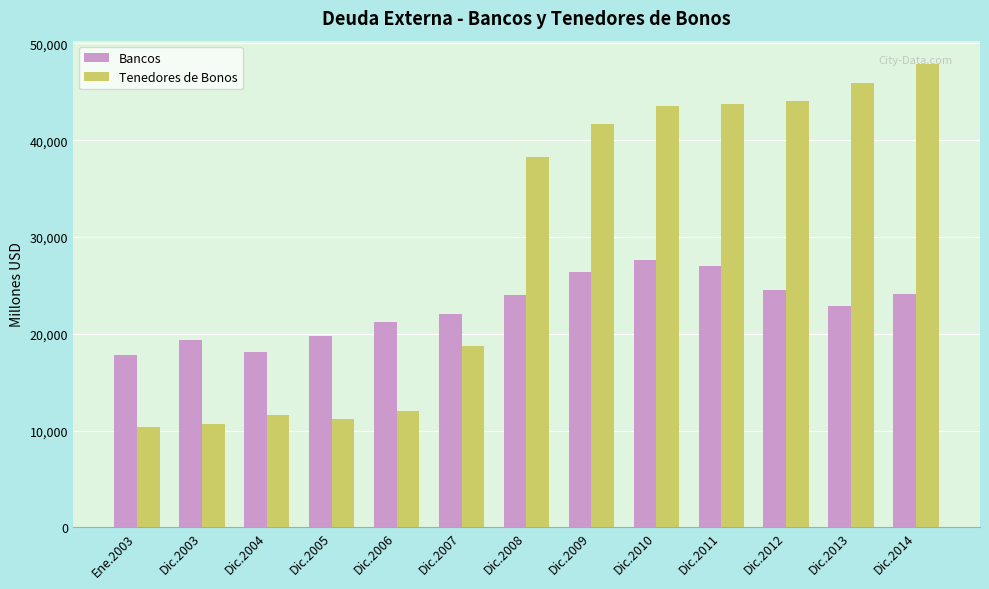

Is the value of Tenedores de Bonos at Dic.2007 greater than the value of Bancos at Dic.2008?

No